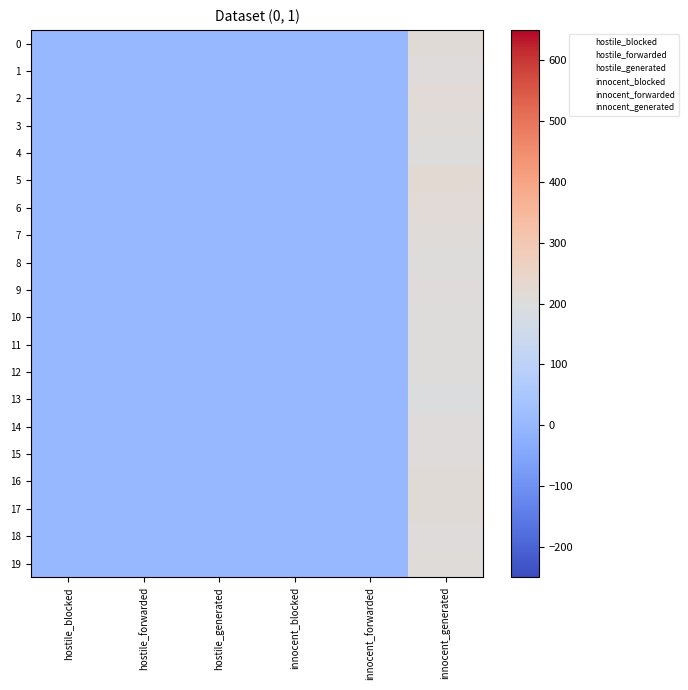

Reading left to right, transcribe all the data shown in this chart.

0: hostile_blocked=0	hostile_forwarded=0	hostile_generated=0	innocent_blocked=0	innocent_forwarded=0	innocent_generated=212
1: hostile_blocked=0	hostile_forwarded=0	hostile_generated=0	innocent_blocked=0	innocent_forwarded=0	innocent_generated=206
2: hostile_blocked=0	hostile_forwarded=0	hostile_generated=0	innocent_blocked=0	innocent_forwarded=0	innocent_generated=216
3: hostile_blocked=0	hostile_forwarded=0	hostile_generated=0	innocent_blocked=0	innocent_forwarded=0	innocent_generated=209
4: hostile_blocked=0	hostile_forwarded=0	hostile_generated=0	innocent_blocked=0	innocent_forwarded=0	innocent_generated=200
5: hostile_blocked=0	hostile_forwarded=0	hostile_generated=0	innocent_blocked=0	innocent_forwarded=0	innocent_generated=222
6: hostile_blocked=0	hostile_forwarded=0	hostile_generated=0	innocent_blocked=0	innocent_forwarded=0	innocent_generated=216
7: hostile_blocked=0	hostile_forwarded=0	hostile_generated=0	innocent_blocked=0	innocent_forwarded=0	innocent_generated=209
8: hostile_blocked=0	hostile_forwarded=0	hostile_generated=0	innocent_blocked=0	innocent_forwarded=0	innocent_generated=201
9: hostile_blocked=0	hostile_forwarded=0	hostile_generated=0	innocent_blocked=0	innocent_forwarded=0	innocent_generated=205
10: hostile_blocked=0	hostile_forwarded=0	hostile_generated=0	innocent_blocked=0	innocent_forwarded=0	innocent_generated=202
11: hostile_blocked=0	hostile_forwarded=0	hostile_generated=0	innocent_blocked=0	innocent_forwarded=0	innocent_generated=203
12: hostile_blocked=0	hostile_forwarded=0	hostile_generated=0	innocent_blocked=0	innocent_forwarded=0	innocent_generated=202
13: hostile_blocked=0	hostile_forwarded=0	hostile_generated=0	innocent_blocked=0	innocent_forwarded=0	innocent_generated=194
14: hostile_blocked=0	hostile_forwarded=0	hostile_generated=0	innocent_blocked=0	innocent_forwarded=0	innocent_generated=207
15: hostile_blocked=0	hostile_forwarded=0	hostile_generated=0	innocent_blocked=0	innocent_forwarded=0	innocent_generated=205
16: hostile_blocked=0	hostile_forwarded=0	hostile_generated=0	innocent_blocked=0	innocent_forwarded=0	innocent_generated=214
17: hostile_blocked=0	hostile_forwarded=0	hostile_generated=0	innocent_blocked=0	innocent_forwarded=0	innocent_generated=214
18: hostile_blocked=0	hostile_forwarded=0	hostile_generated=0	innocent_blocked=0	innocent_forwarded=0	innocent_generated=206
19: hostile_blocked=0	hostile_forwarded=0	hostile_generated=0	innocent_blocked=0	innocent_forwarded=0	innocent_generated=208